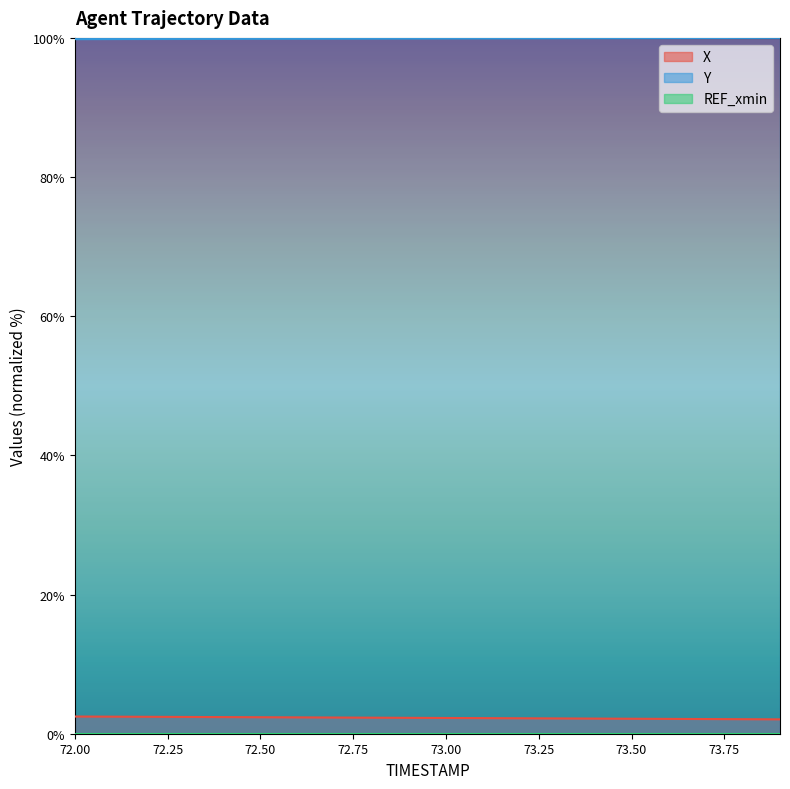

Rank the categories by Y value from highest to lowest.

73.9, 73.8, 73.7, 73.6, 73.5, 73.4, 73.3, 73.2, 73.1, 73.0, 72.9, 72.8, 72.7, 72.6, 72.5, 72.4, 72.3, 72.2, 72.1, 72.0